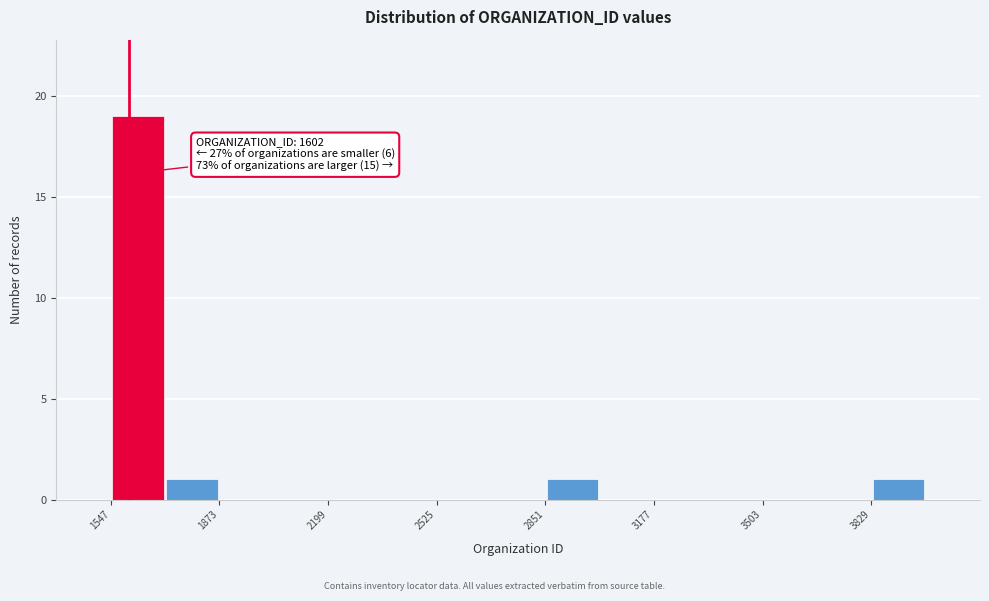

Read against the x-axis, roughly where is the centre of the tallest bar?

1650